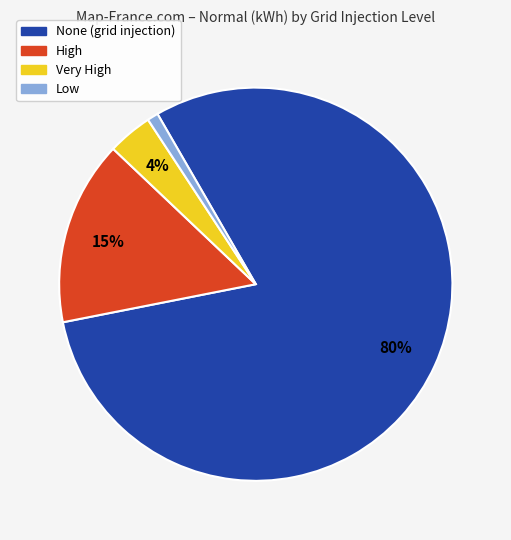

Combined, do Low and Very High account for over 50%?

No